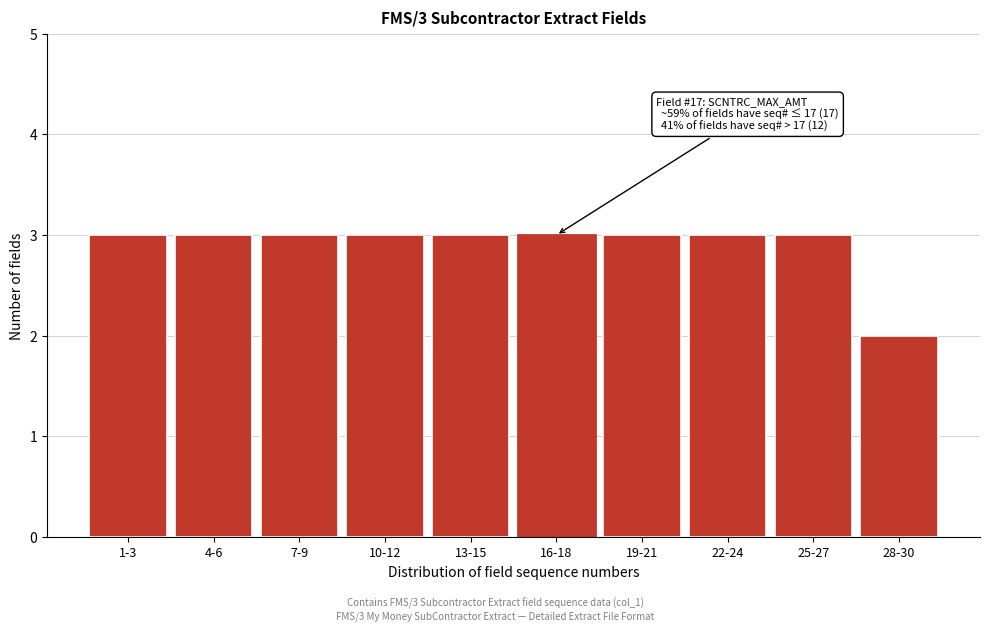

Reading left to right, transcribe all the data shown in this chart.

3	3	3	3	3	3	3	3	3	2